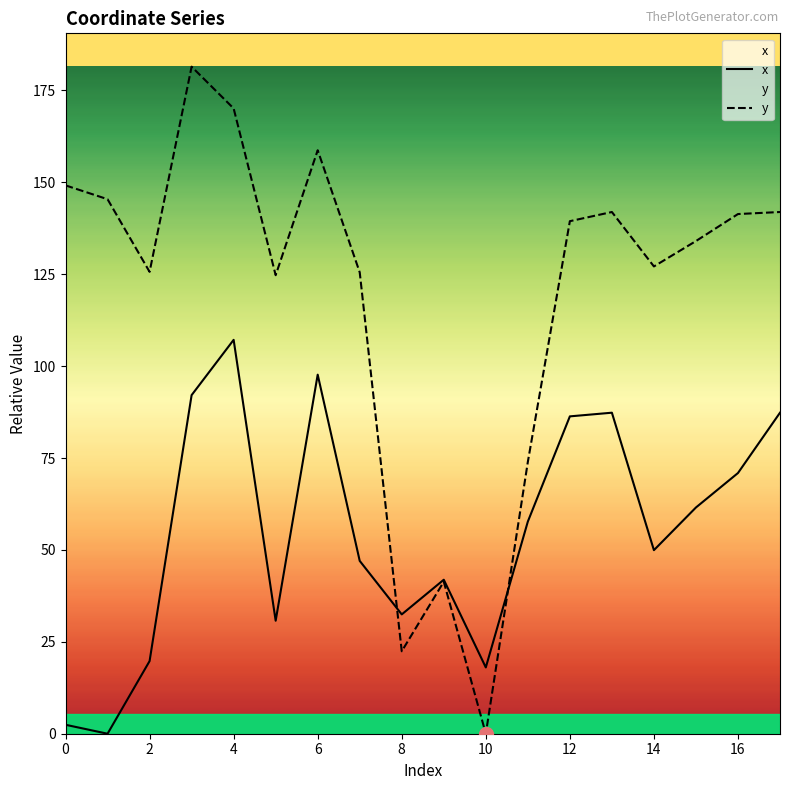

At 14, list the series in order from largest to smallest.

y, x